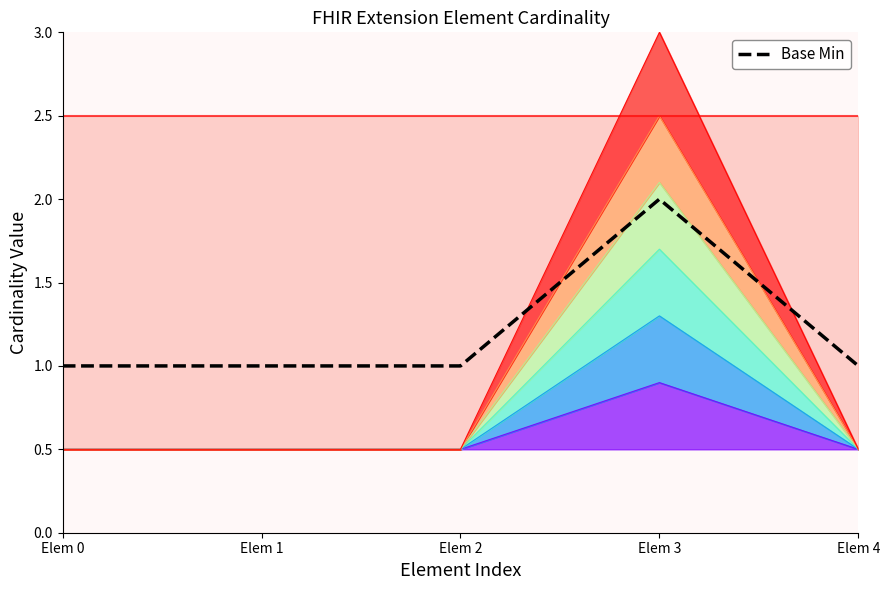

At which category does the chart reach its peak across all series?

Elem 3